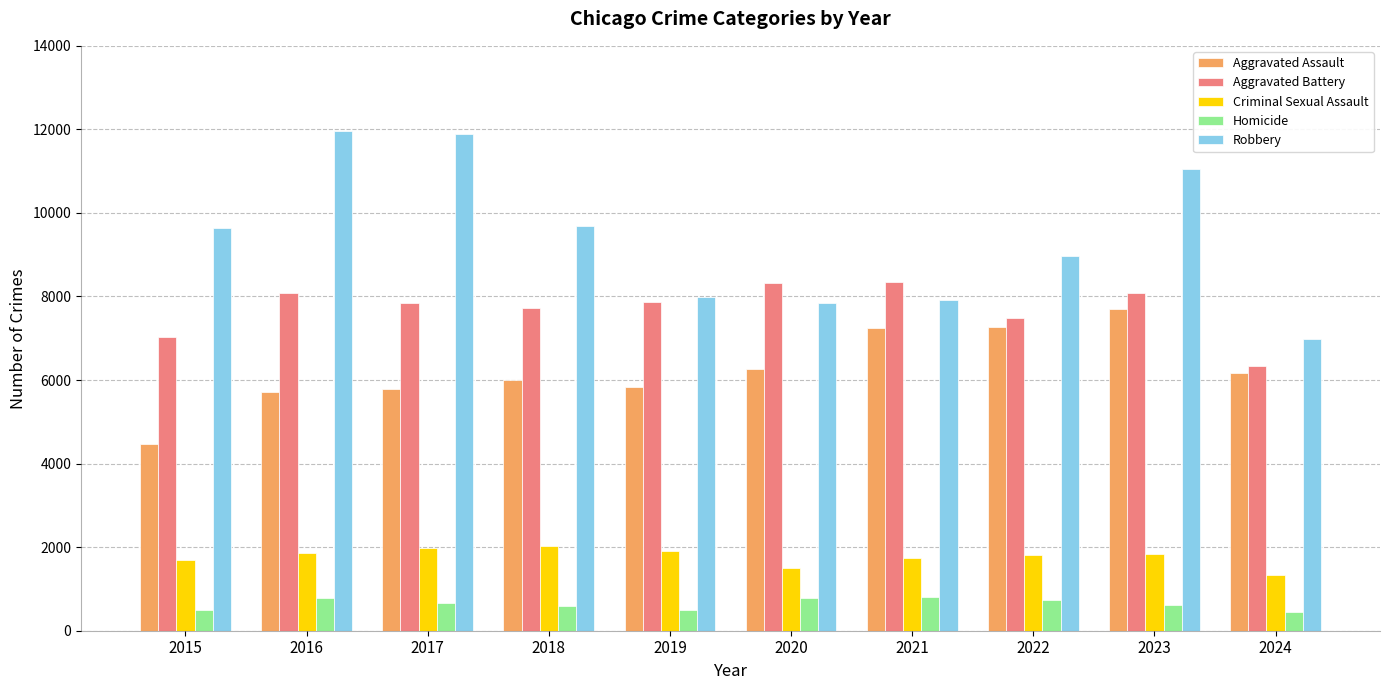

Are the bars grouped side by side (vs. stacked)?

Yes